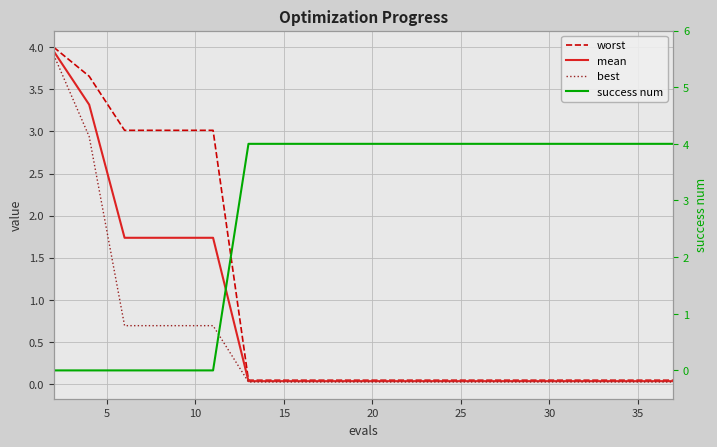

True or false: best has more than 2 points higher than both neighbors.

False